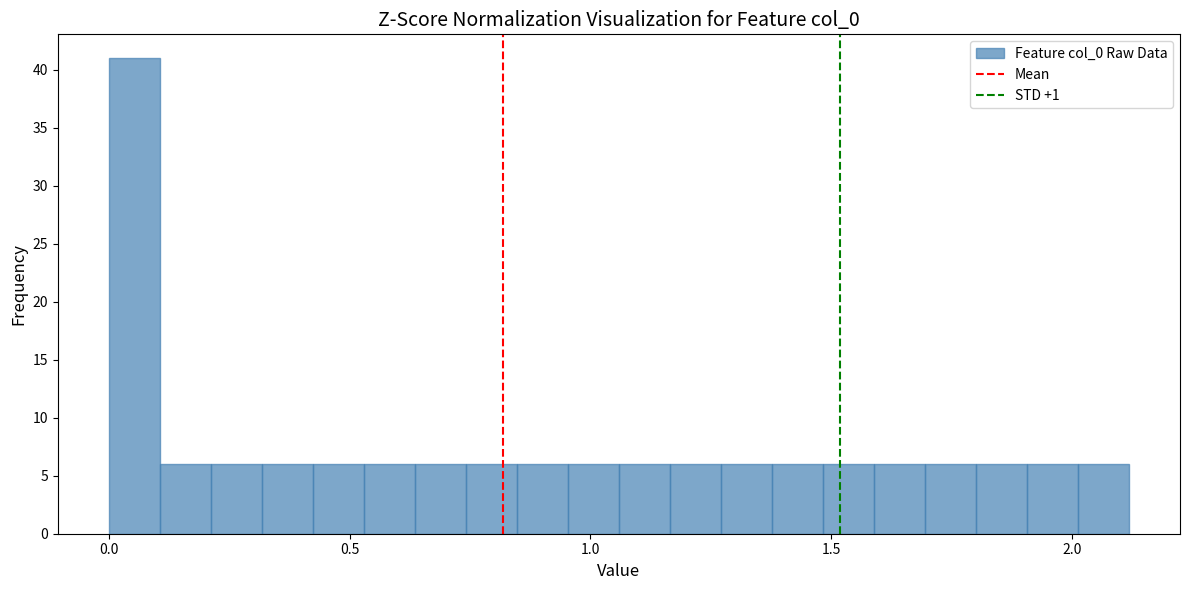

Around what value on the x-axis is the tallest bar? Give the approximate position of its centre, as read against the axis.

0.05